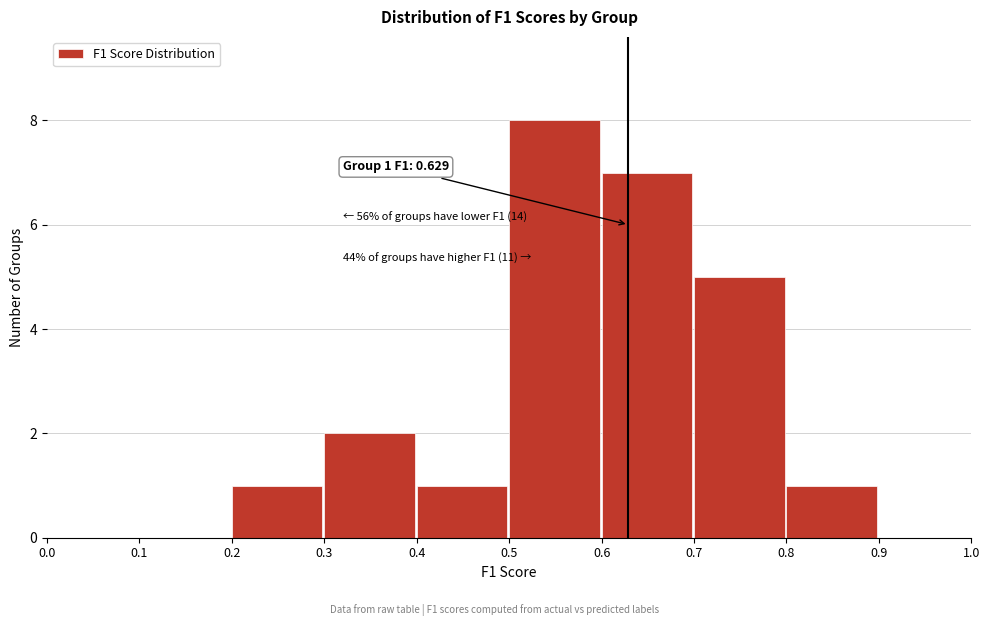

Over which range of the x-axis is the bar tallest?

0.5 to 0.6